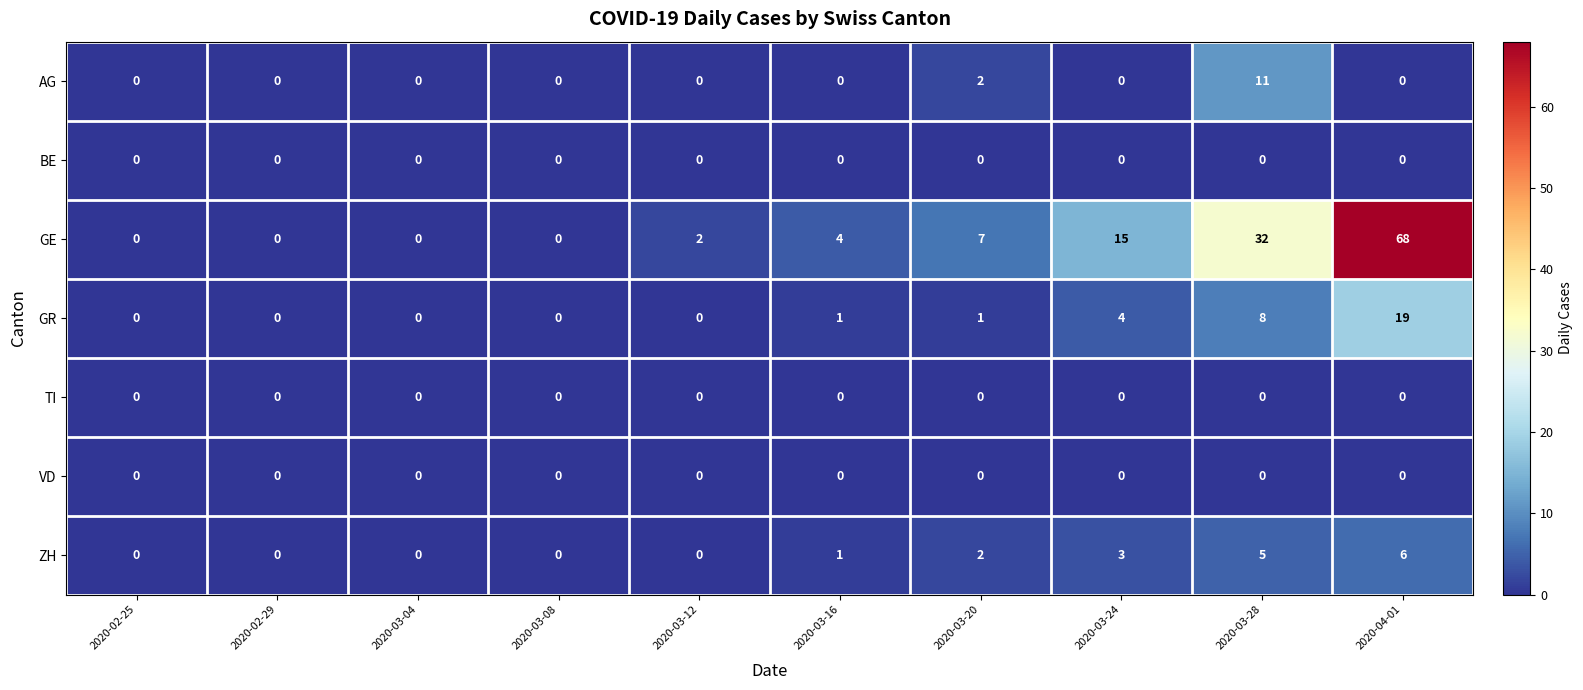

The value of GR at 2020-03-12 is 0. True or false?

True